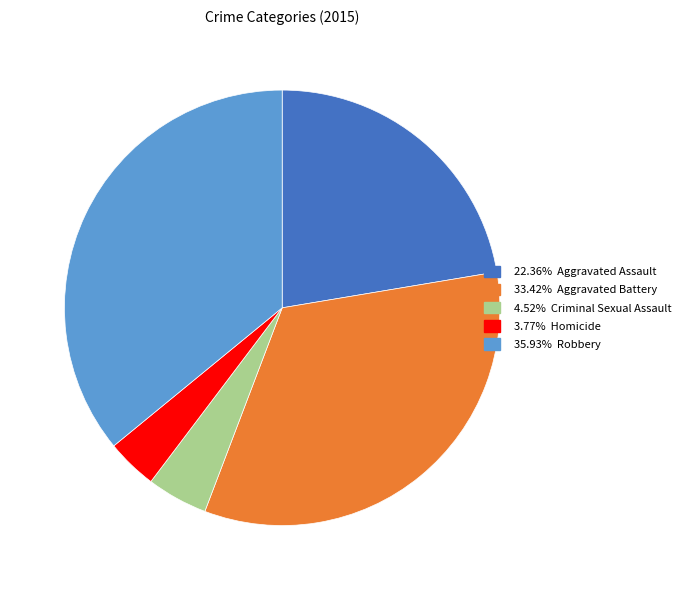

Is there a majority slice in this chart?

No